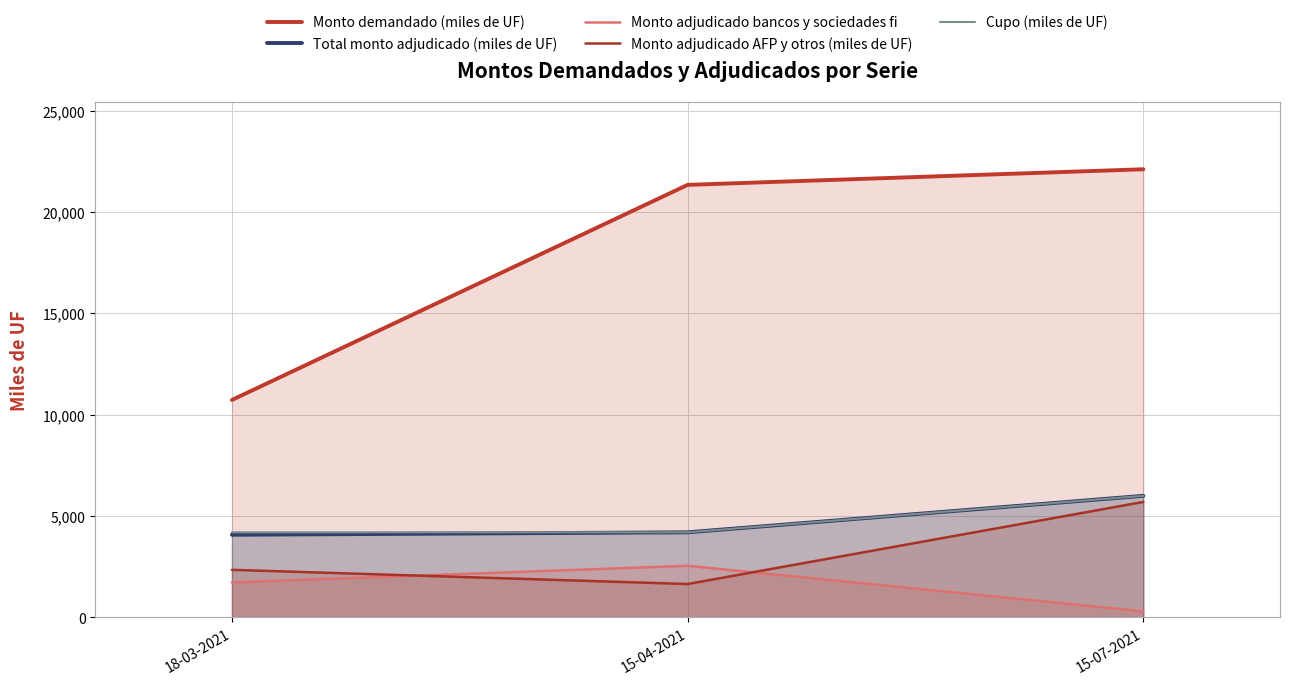

At which label is Monto demandado (miles de UF) closest to 16420?

15-04-2021